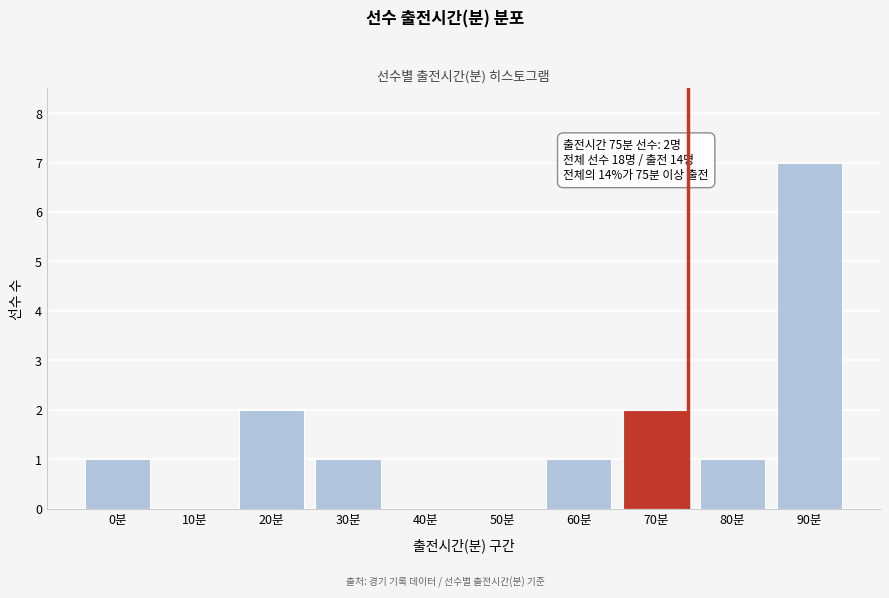

Reading left to right, extract all data points from this chart.

0분=1	10분=0	20분=2	30분=1	40분=0	50분=0	60분=1	70분=2	80분=1	90분=7